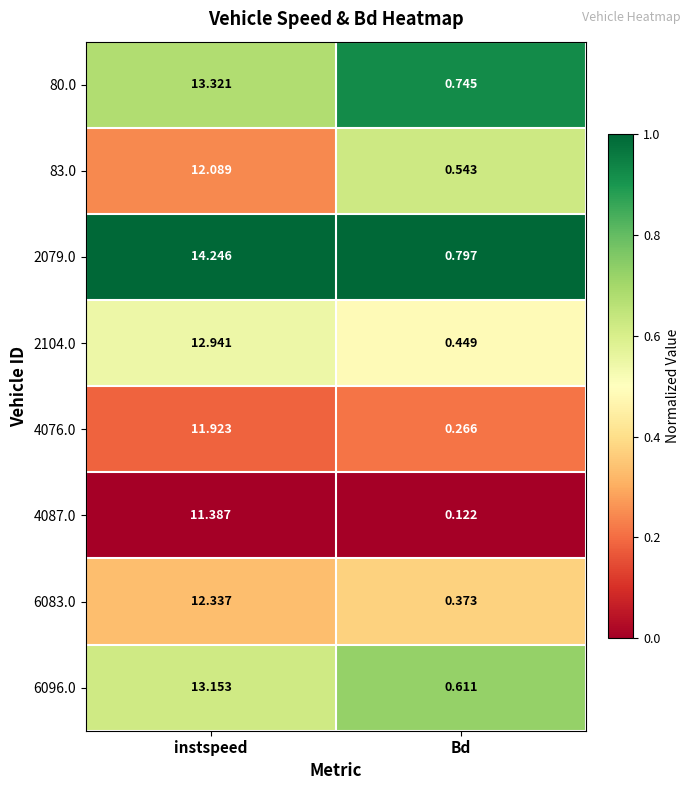

Is the value of 4087.0 at instspeed greater than the value of 80.0 at instspeed?

No